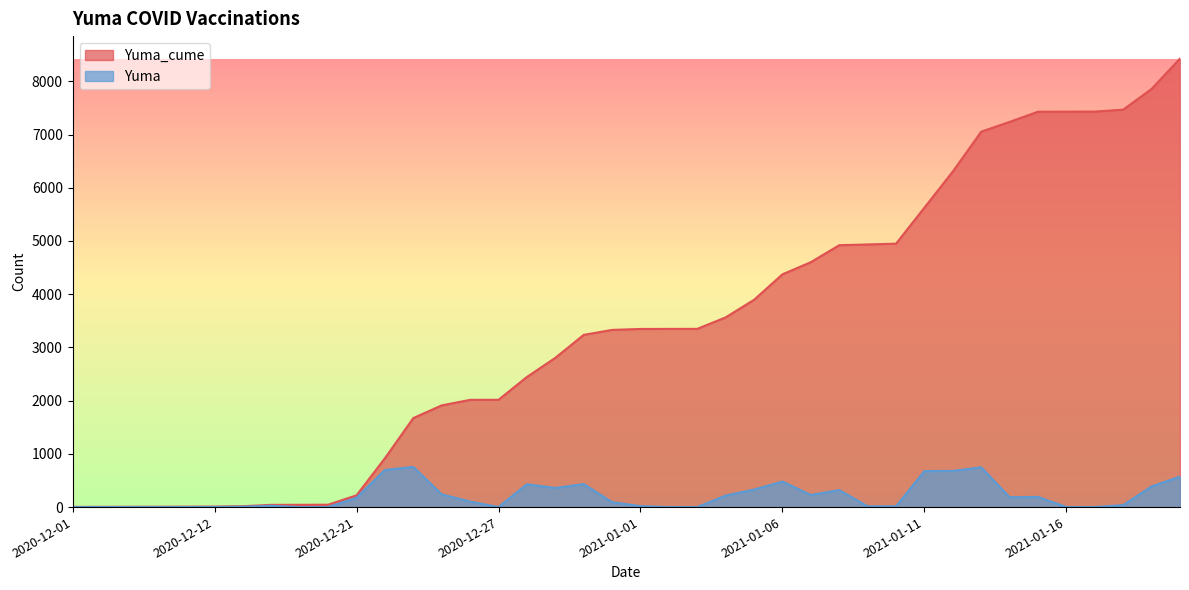

Where is the first local maximum for Yuma?

2020-12-17